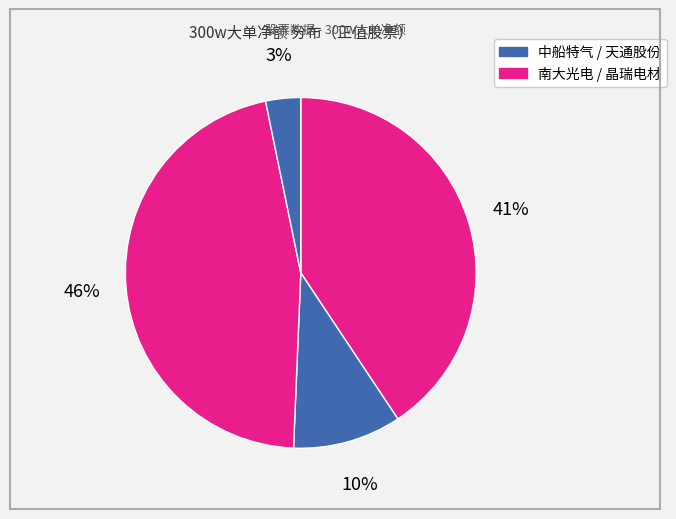

To the nearest percent, what is the average slice percentage?

25%